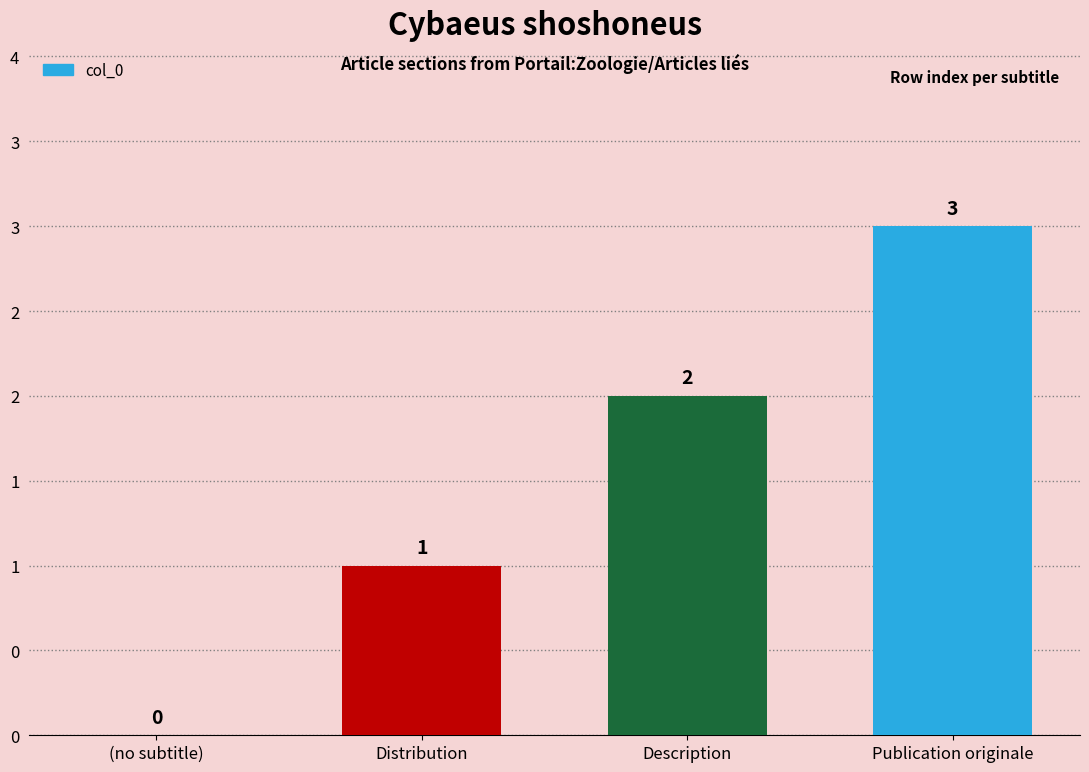

At which label does the data first exceed 2?

Publication originale